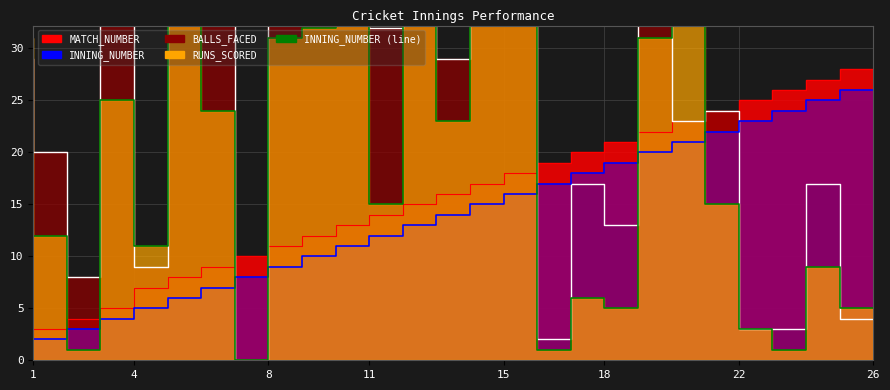

Is the value of MATCH_NUMBER at 15 greater than the value of BALLS_FACED at 26?

Yes